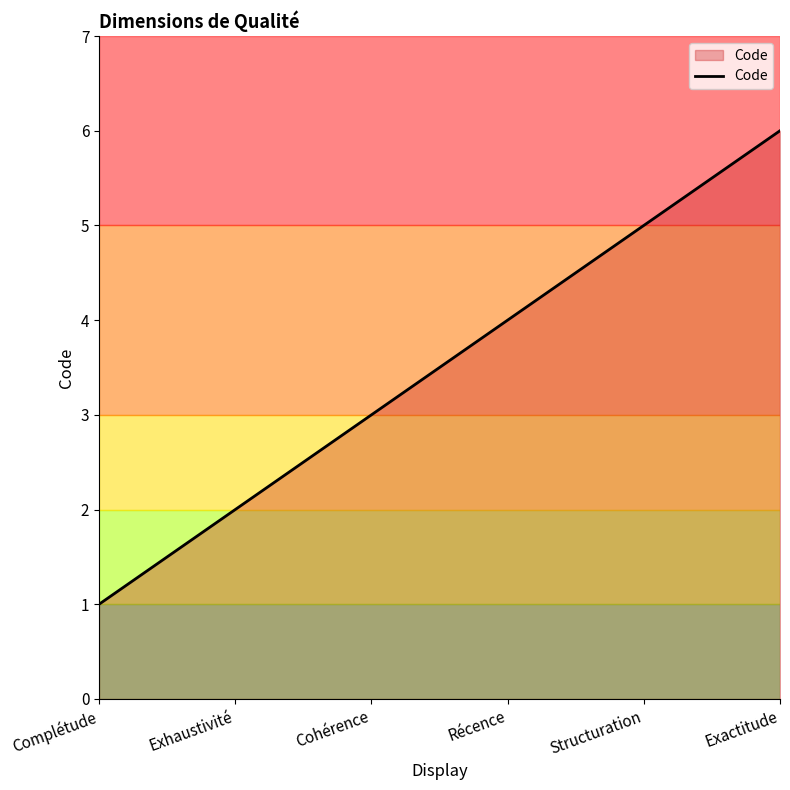

Is it true that the value at Structuration is 5?

True